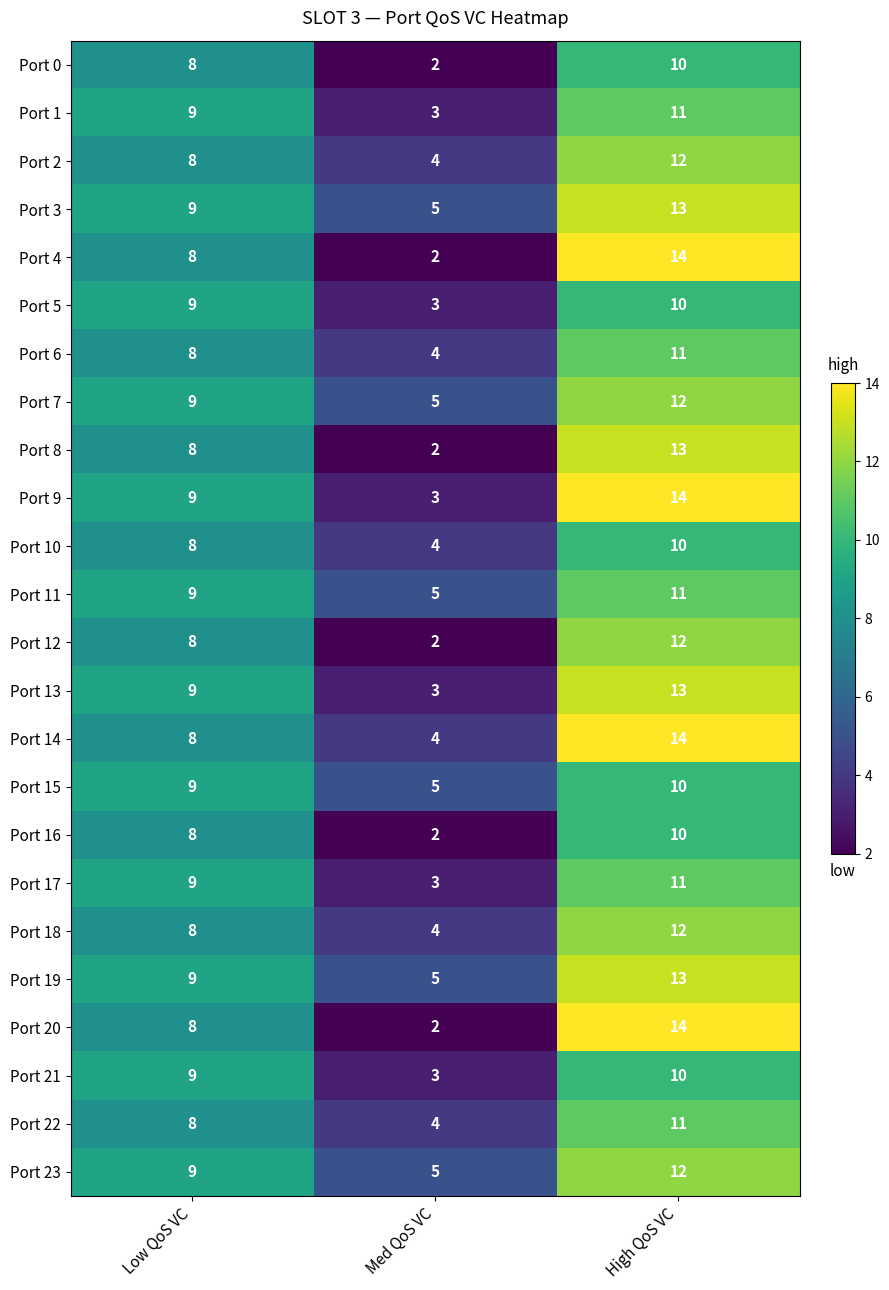

The Port 8 series shows 13 at High QoS VC. True or false?

True